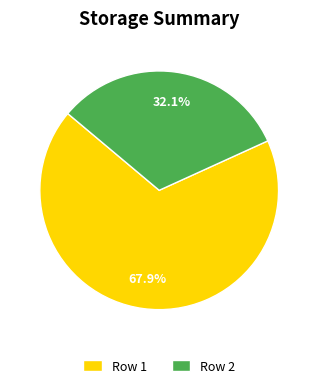

Is there any slice that represents more than half of the pie?

Yes